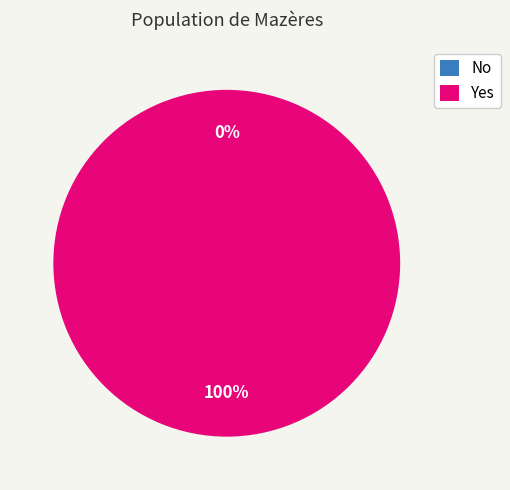

The No slice represents 0% of the pie. True or false?

True